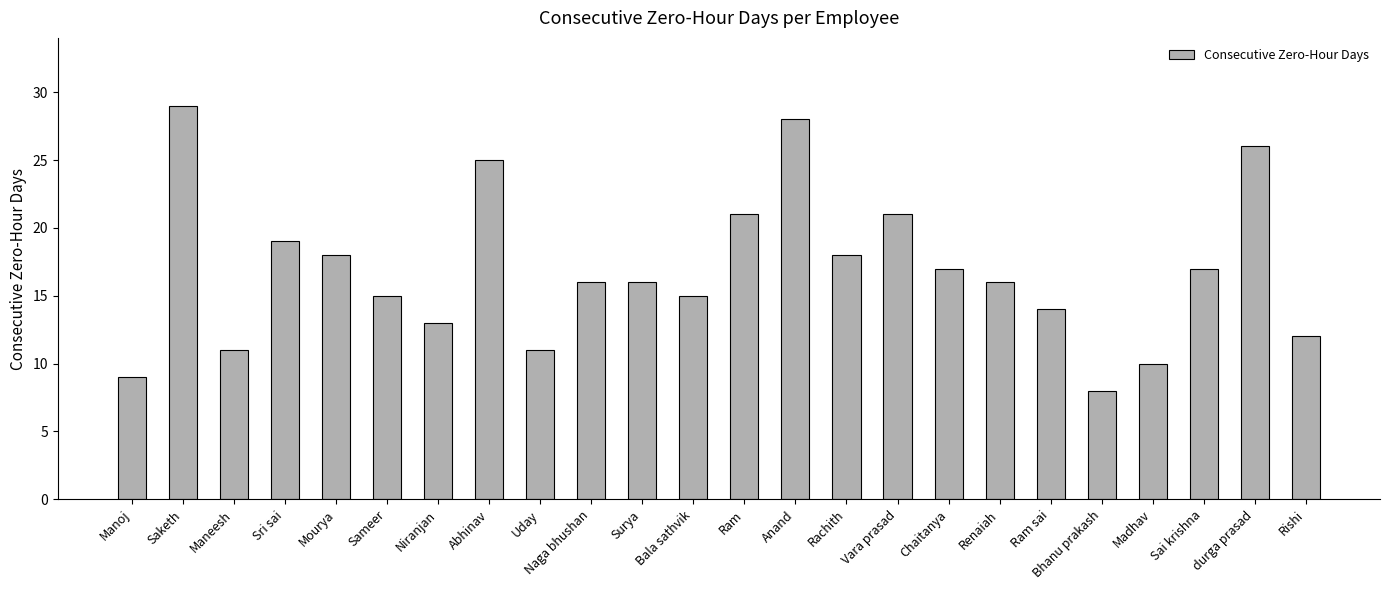

The value at Sameer is 9. True or false?

False